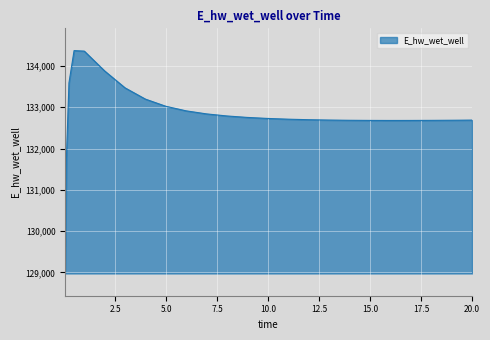

What is the greatest value displayed?

134373.4